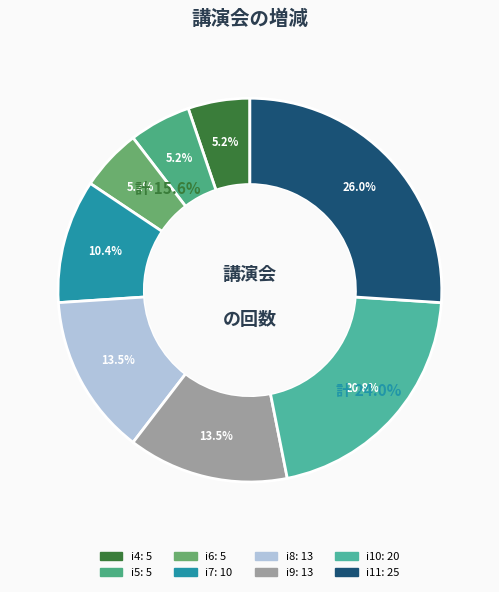

Does i10 represent more than half of the total?

No